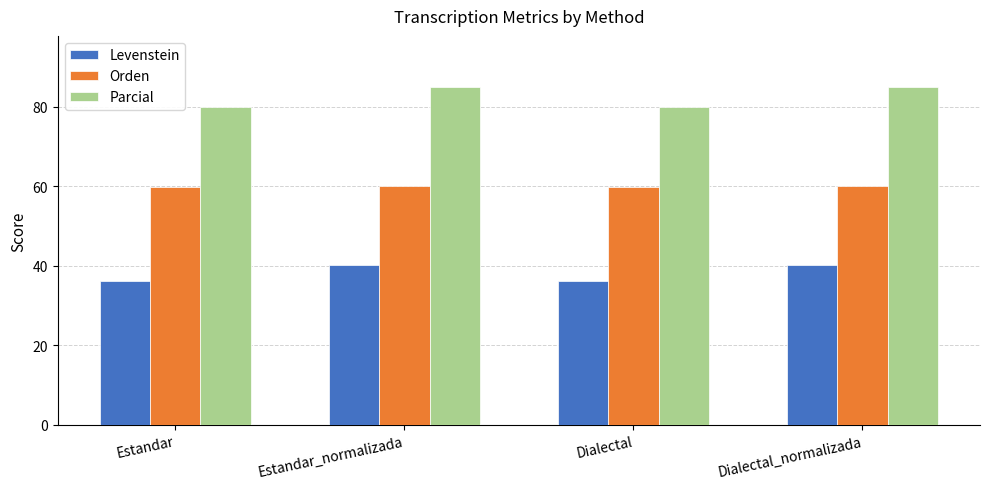

Read the Levenstein value at Estandar.

36.2